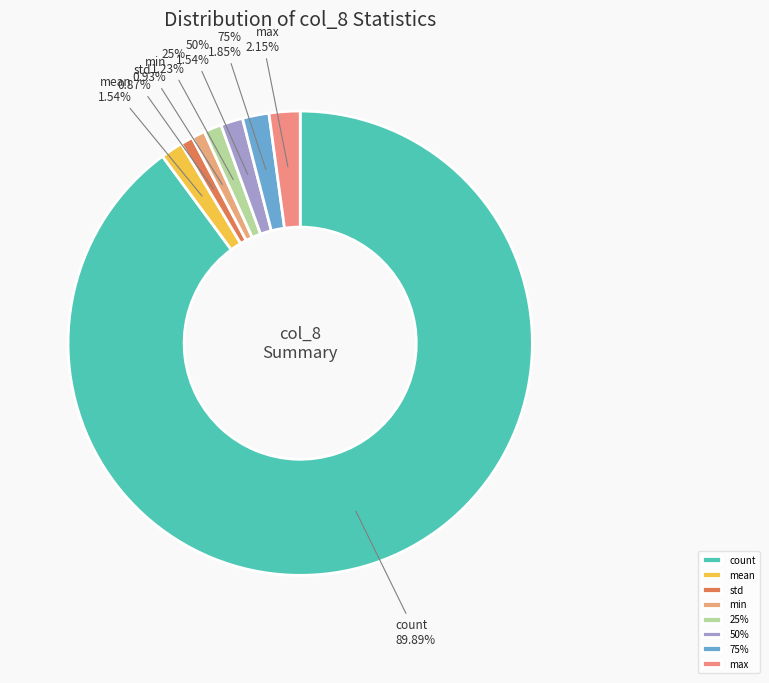

Is it true that mean is 2% of the pie?

True